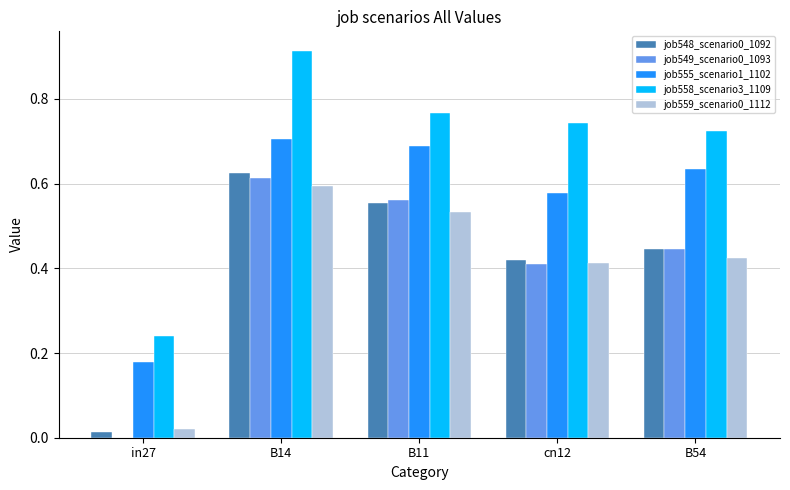

Count the number of data series in this chart.

5